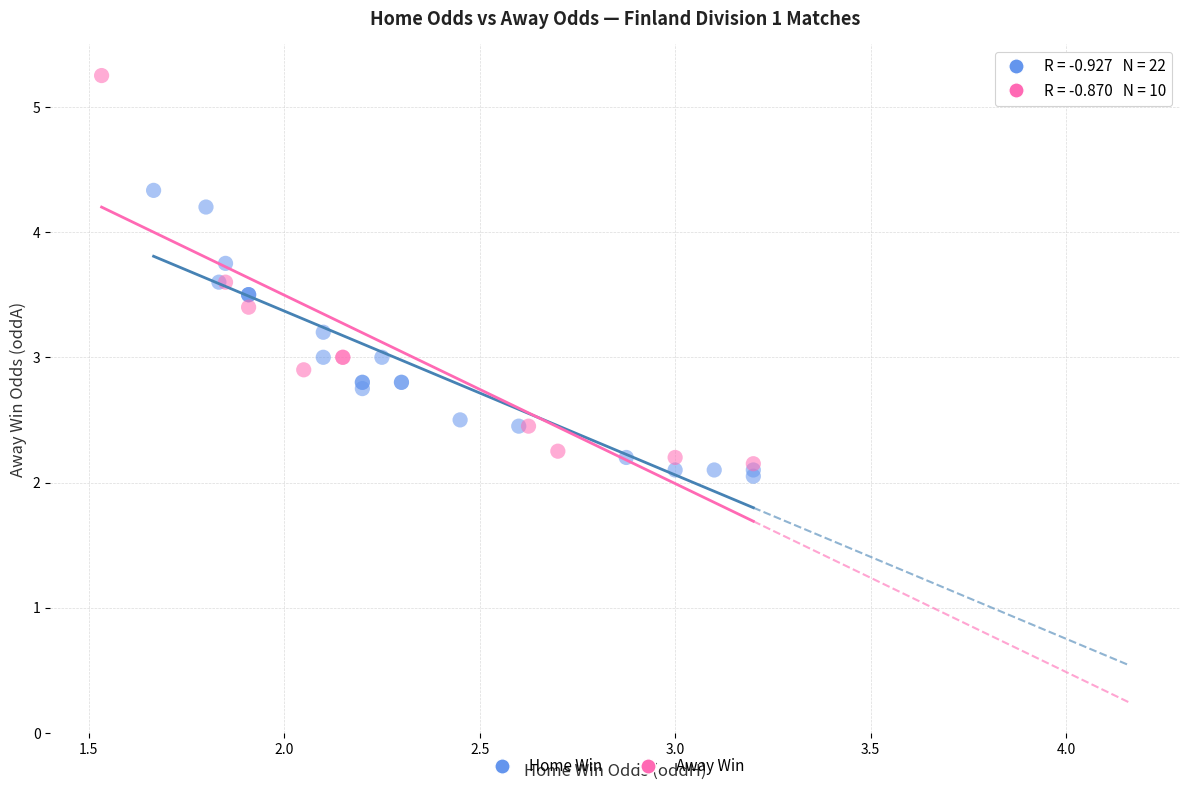

Which series has the widest spread of Y values?

Away Win